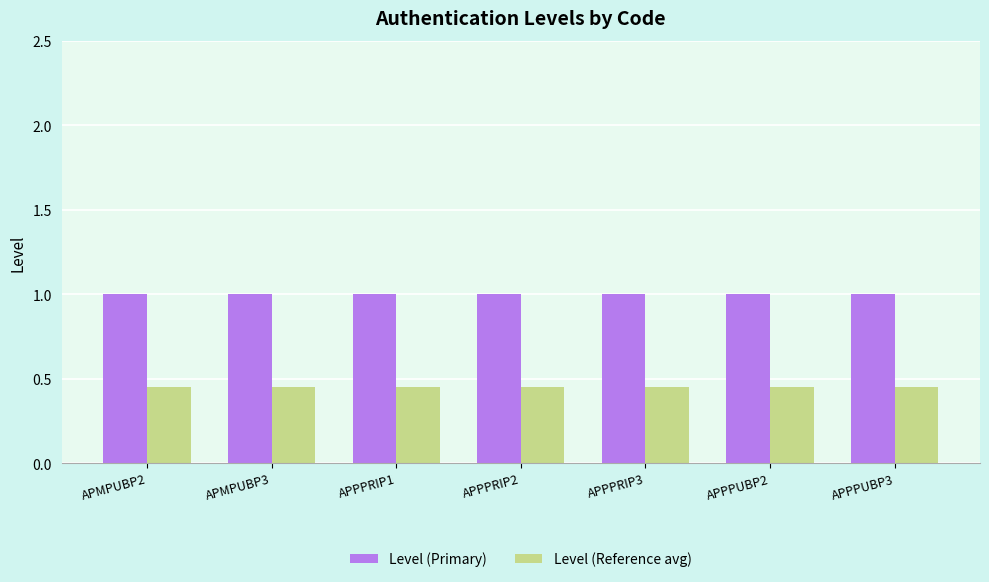

Which series has the largest total across all categories?

Level (Primary)